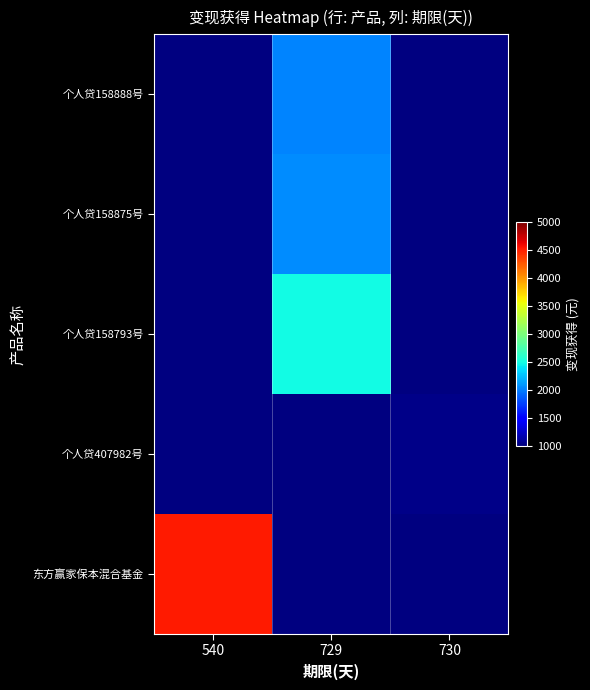

Between 729 and 540, which is larger?

540